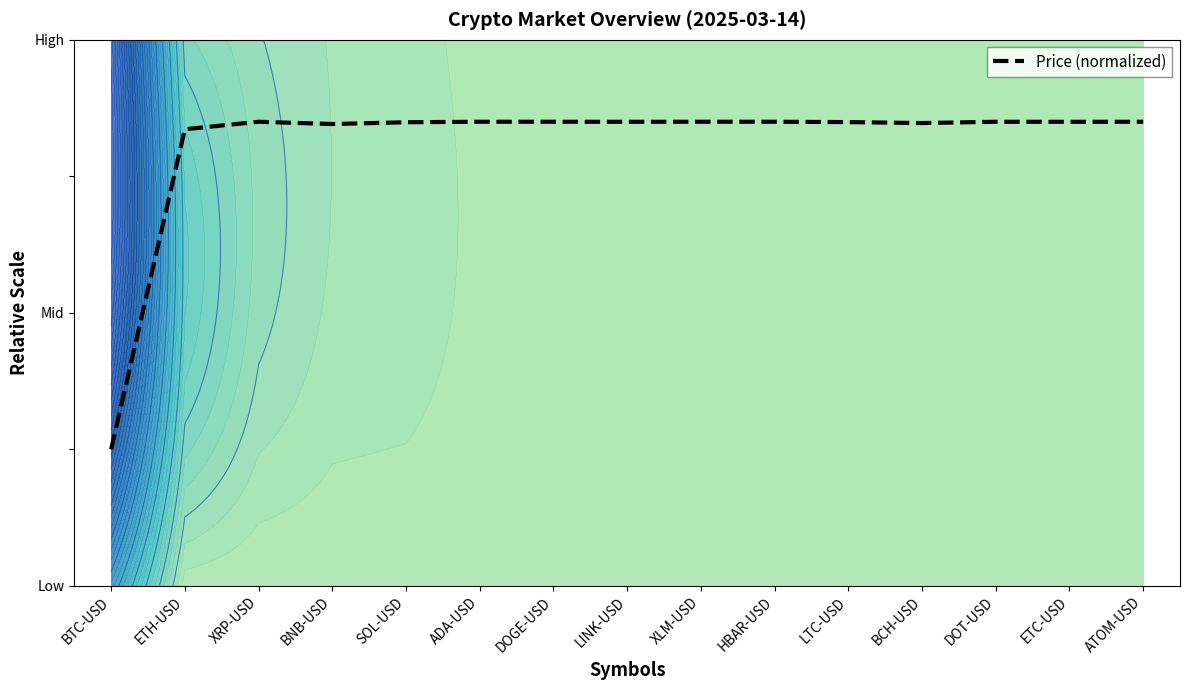

At which category does the chart reach its minimum across all series?

BTC-USD